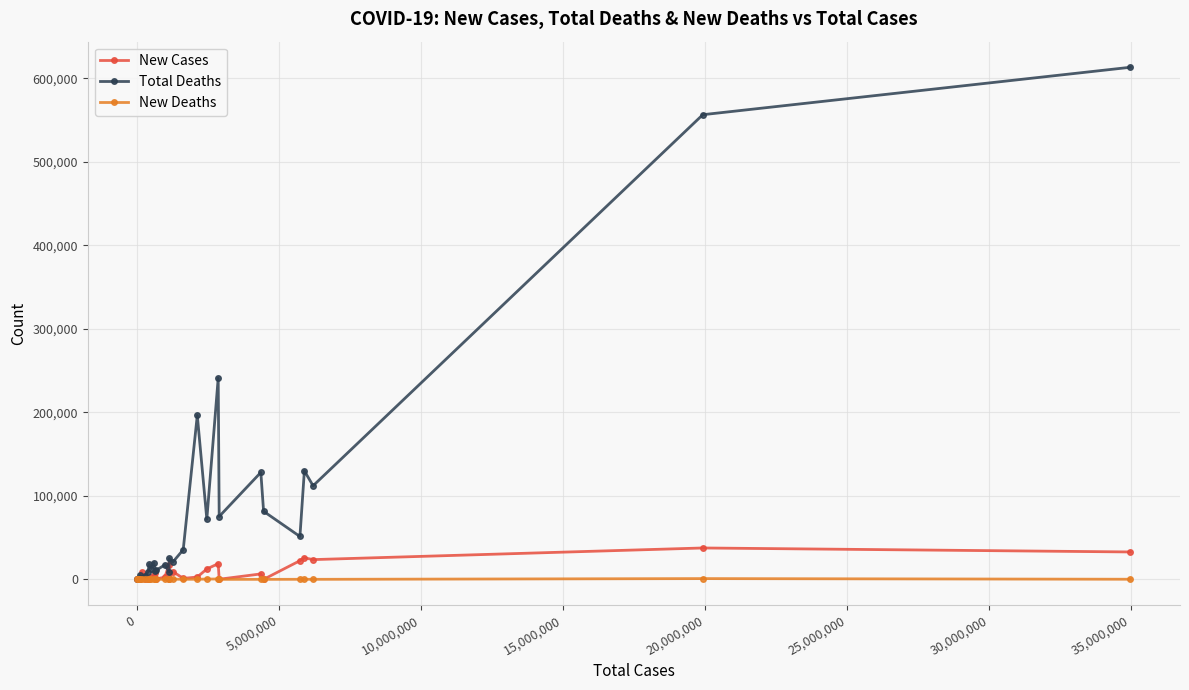

List the series in order of their peak value, highest first.

Total Deaths, New Cases, New Deaths